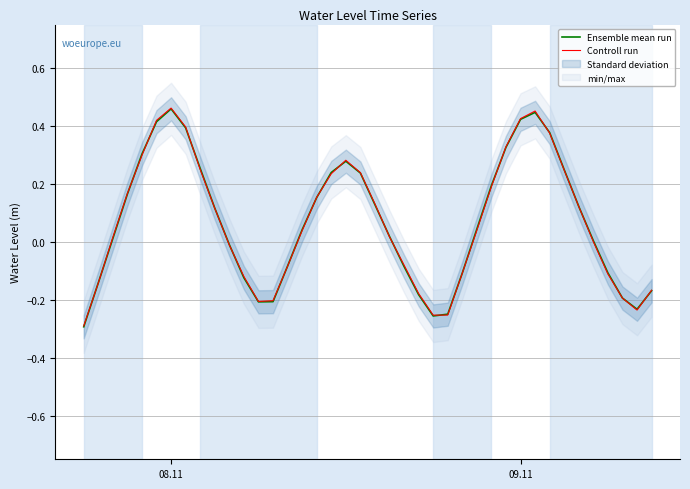

What is the value of the Controll run point at the 40th from the left?

-0.2